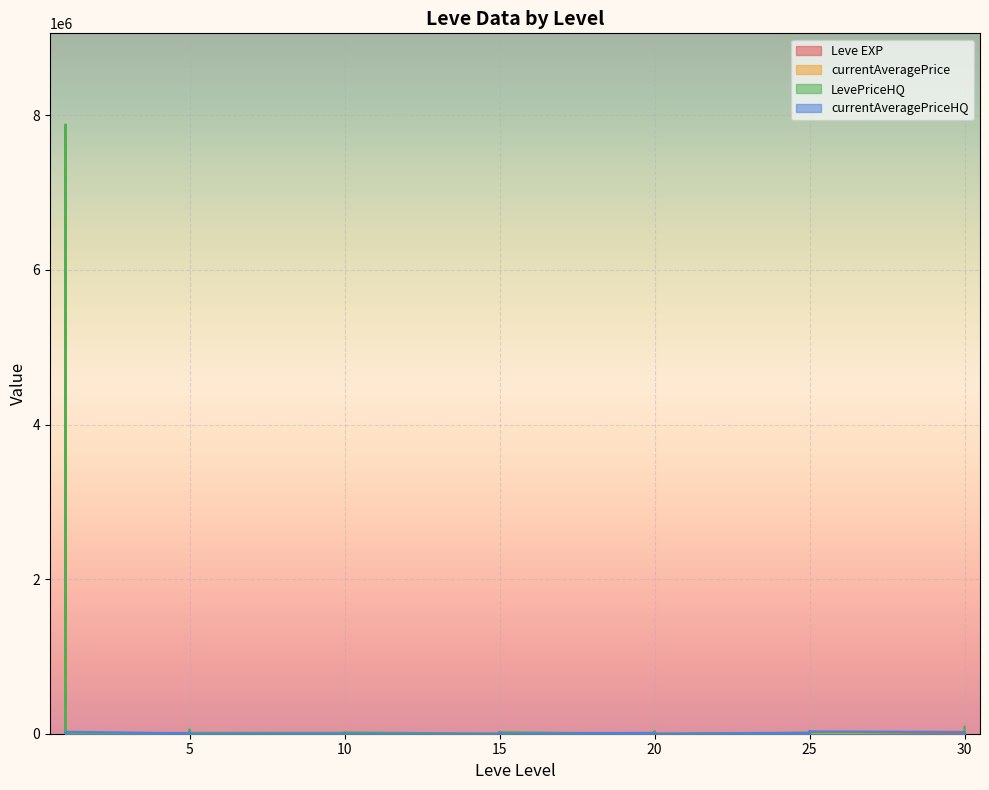

How many data points does each series have?

40